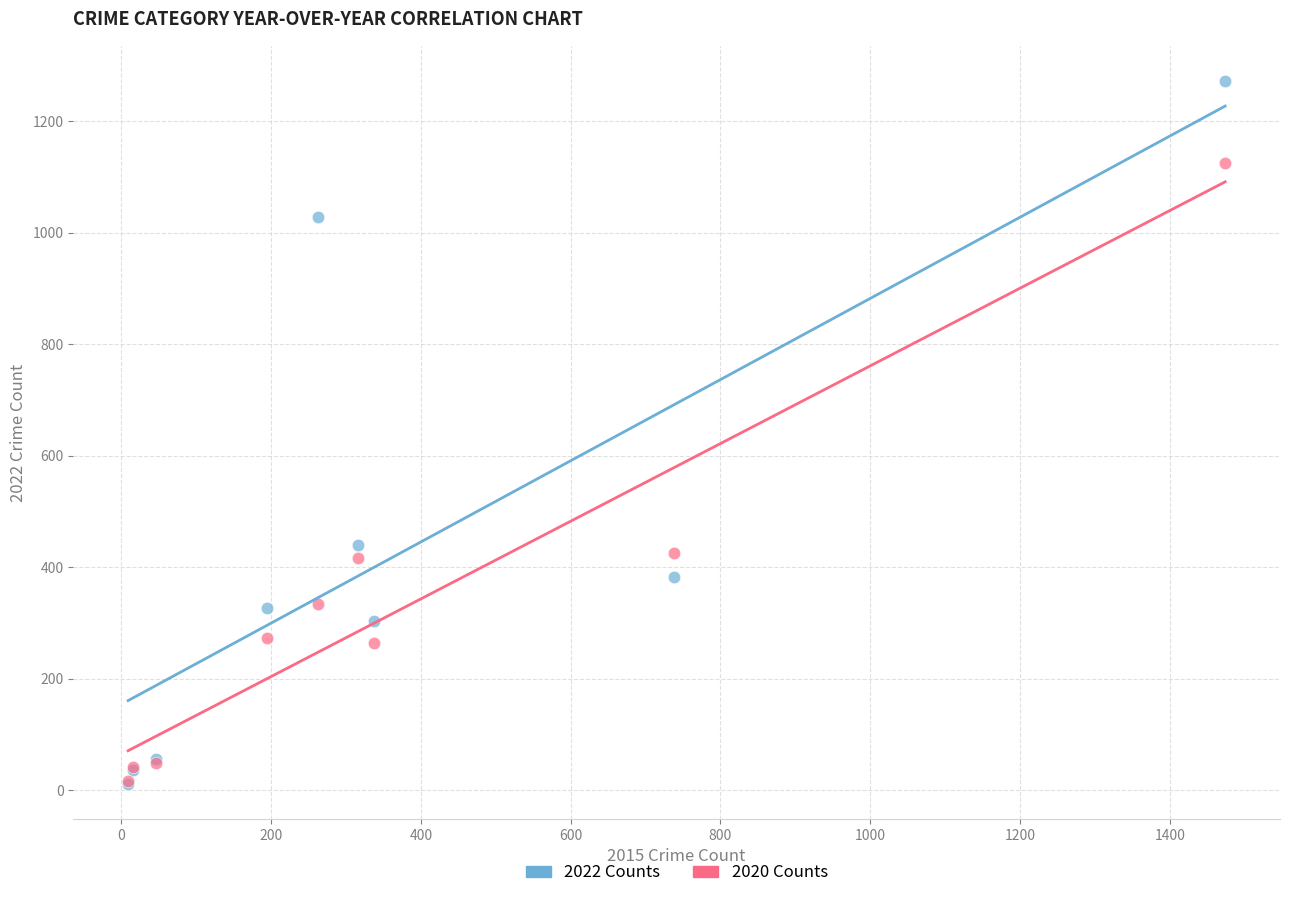

Across all series, what Y value is closest to 641?

439